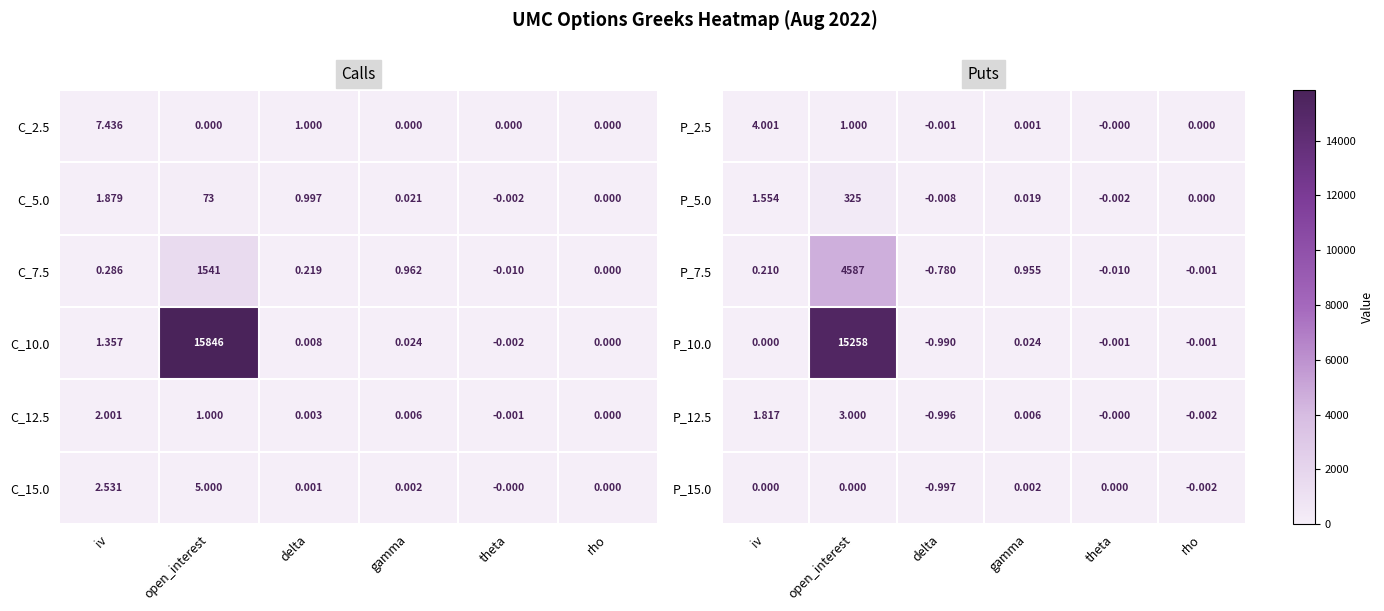

List the labels in order of P_12.5 value, smallest first.

delta, rho, theta, gamma, iv, open_interest